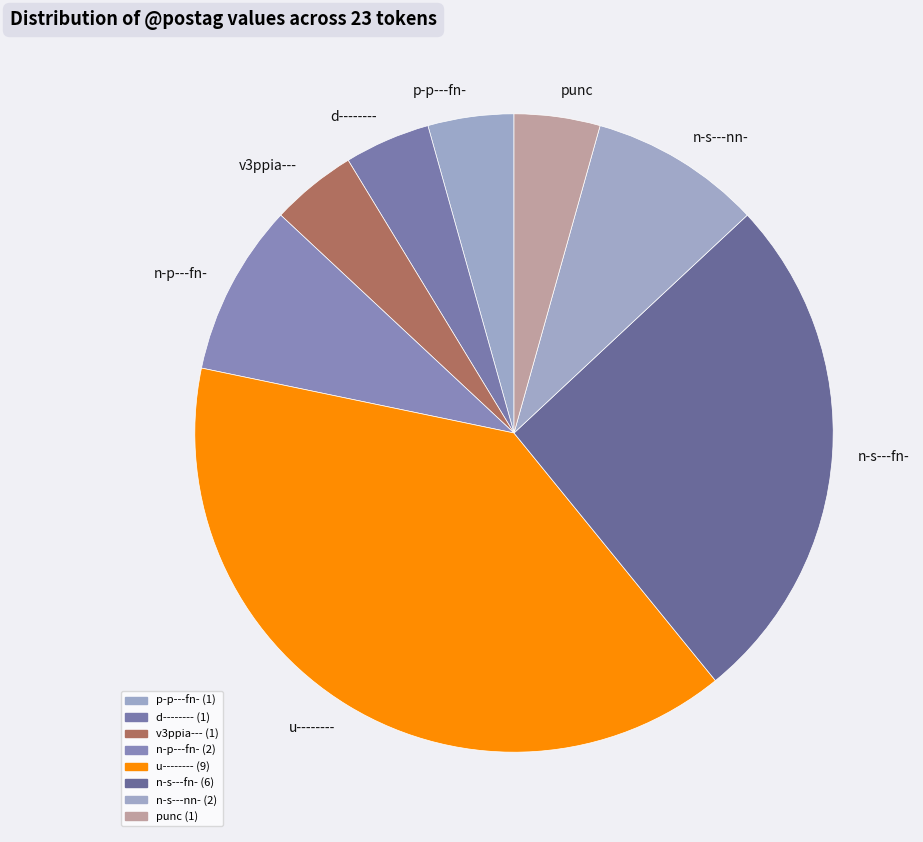

True or false: u-------- accounts for 39% of the total.

True